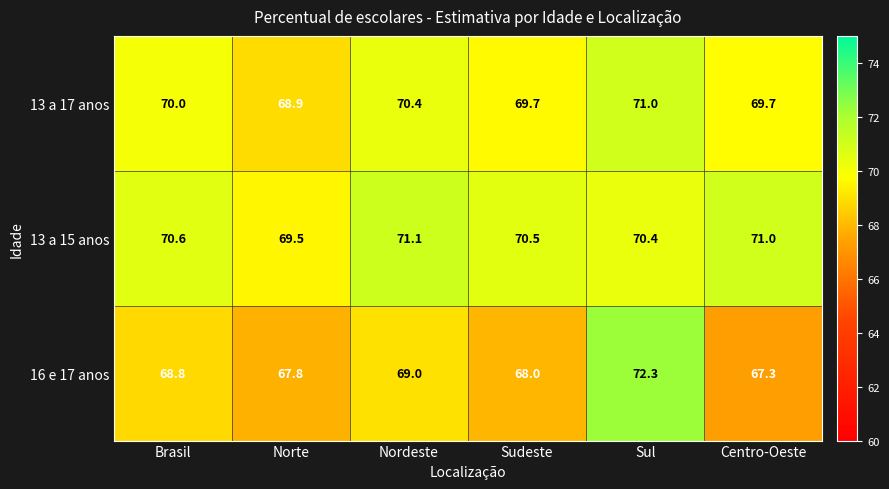

Rank the series at Brasil from highest to lowest value.

13 a 15 anos, 13 a 17 anos, 16 e 17 anos